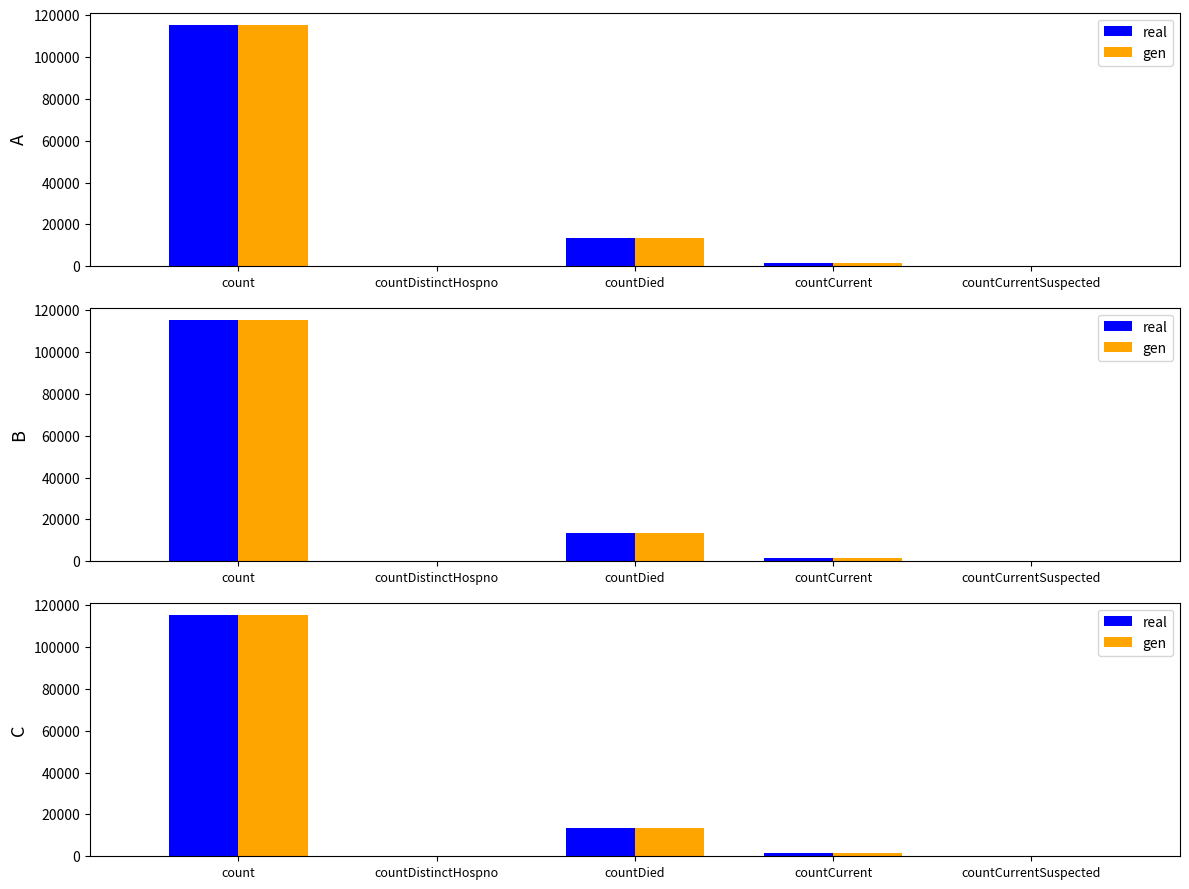

At which category is the sum across all series the highest?

count